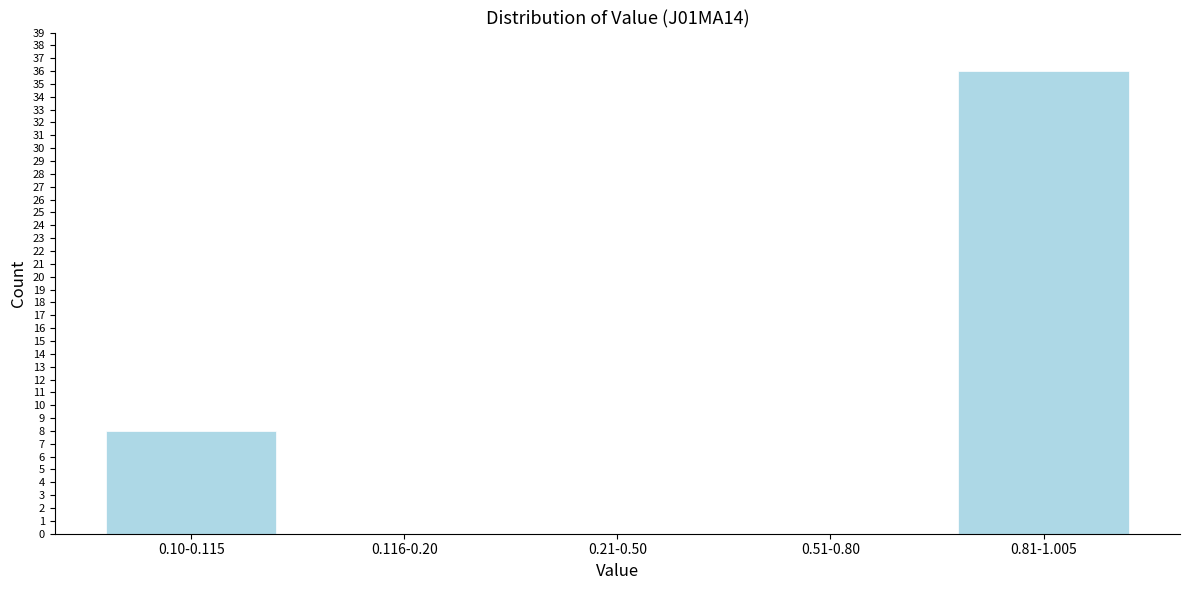

Reading left to right, what are all the values shown in this chart?

0.10-0.115=8	0.116-0.20=0	0.21-0.50=0	0.51-0.80=0	0.81-1.005=36